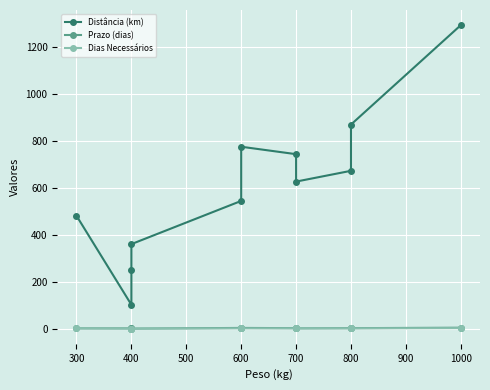

Reading left to right, list all the values displayed in this chart.

Distância (km): 482.1	102.7	251.9	361.3	545.4	776.3	744.6	627.8	673.7	870.9	1294.5
Prazo (dias): 2.0	2.0	2.0	1.0	4.0	4.0	3.0	2.0	3.0	3.0	5.0
Dias Necessários: 2.0	1.0	1.0	1.0	2.0	2.0	2.0	2.0	2.0	2.0	3.0